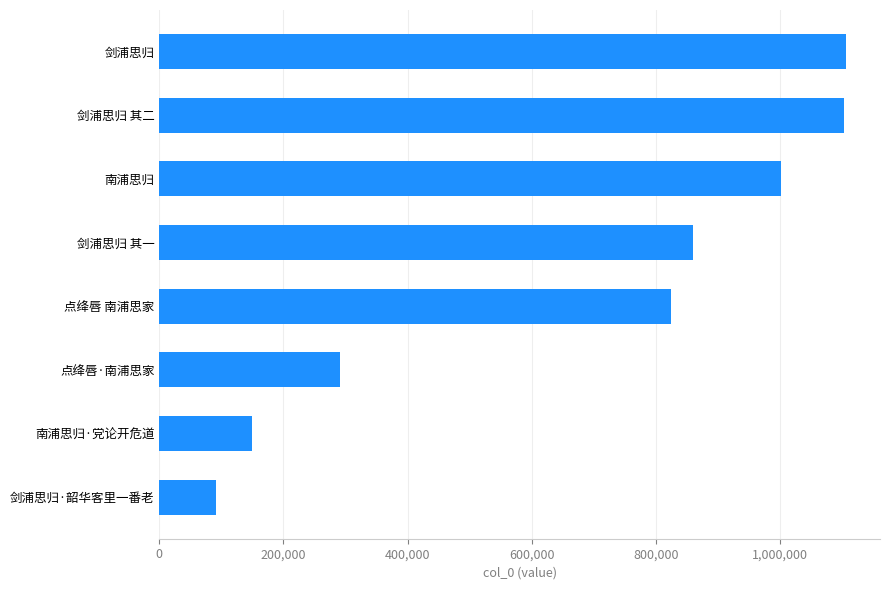

What is the difference between the maximum and second lowest values?

957796